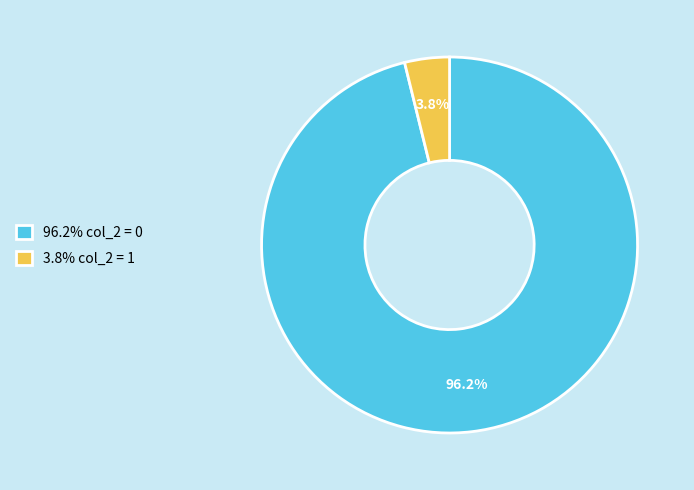

What is the largest slice in the pie chart?

96.2% col_2 = 0